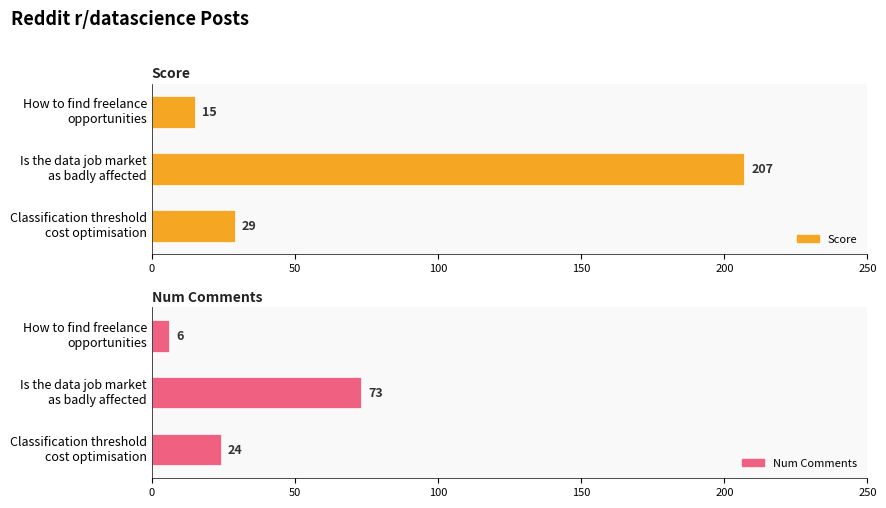

At how many categories does at least one series exceed 180?

1